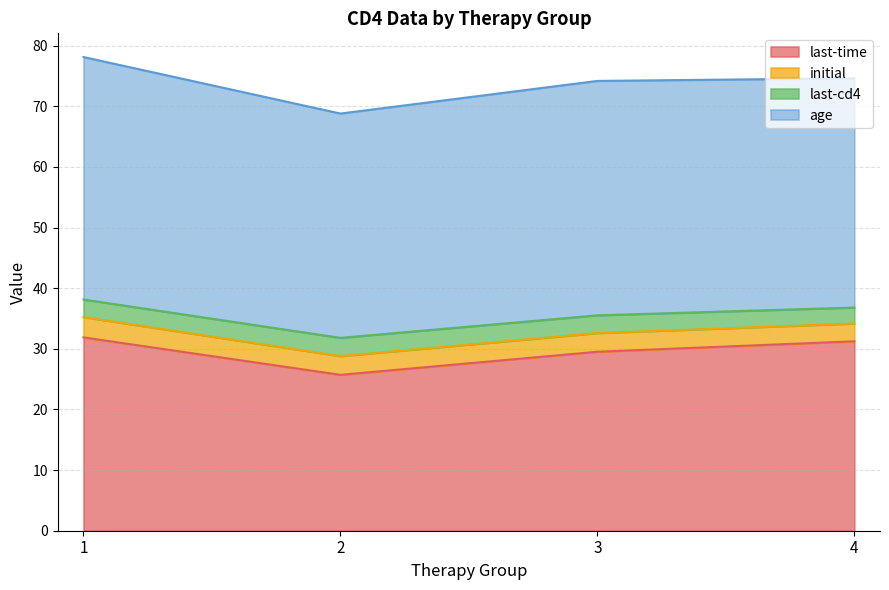

Count the initial values in the range 3 to 4.

4